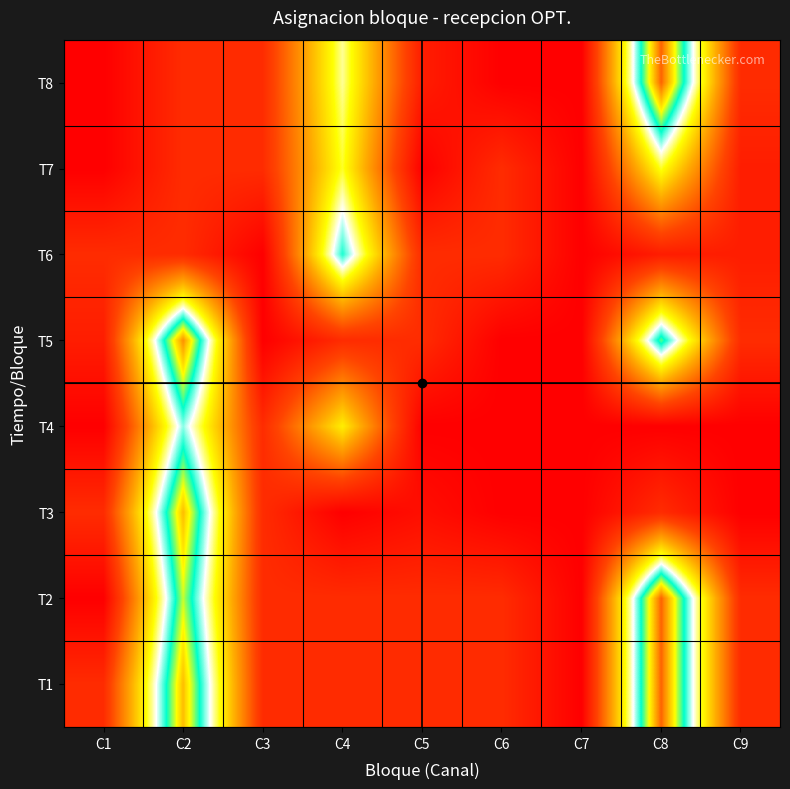

What is the total value across all series at C9?

16